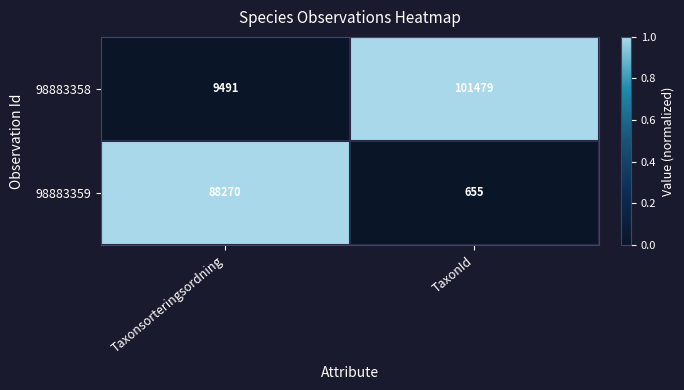

What is the spread (max minus min) of values at TaxonId?

100824